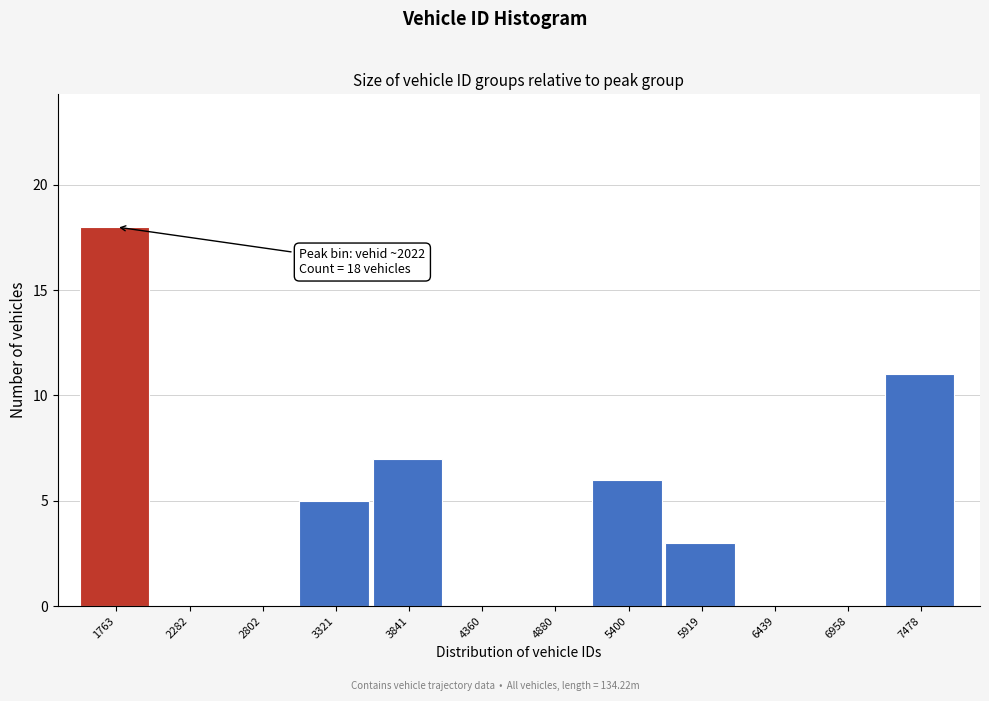

Reading left to right, what are all the values shown in this chart?

1763=18	2282=0	2802=0	3321=5	3841=7	4360=0	4880=0	5400=6	5919=3	6439=0	6958=0	7478=11